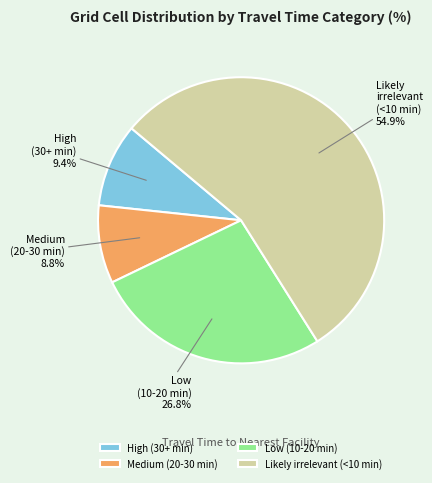

What percentage is NOT represented by Medium (20-30 min)?

91.2%